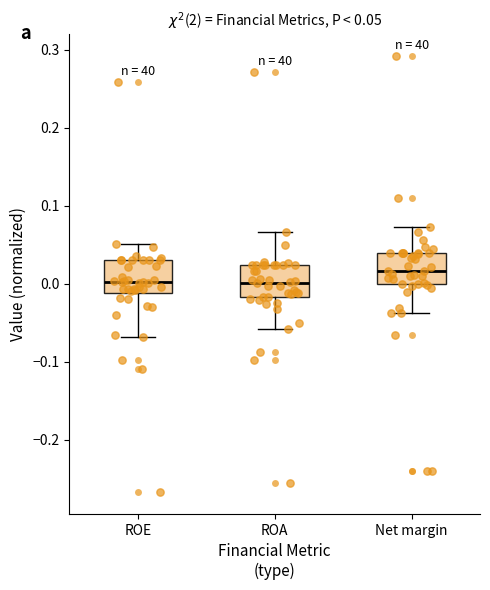

Which box's median line is the highest?

Net margin